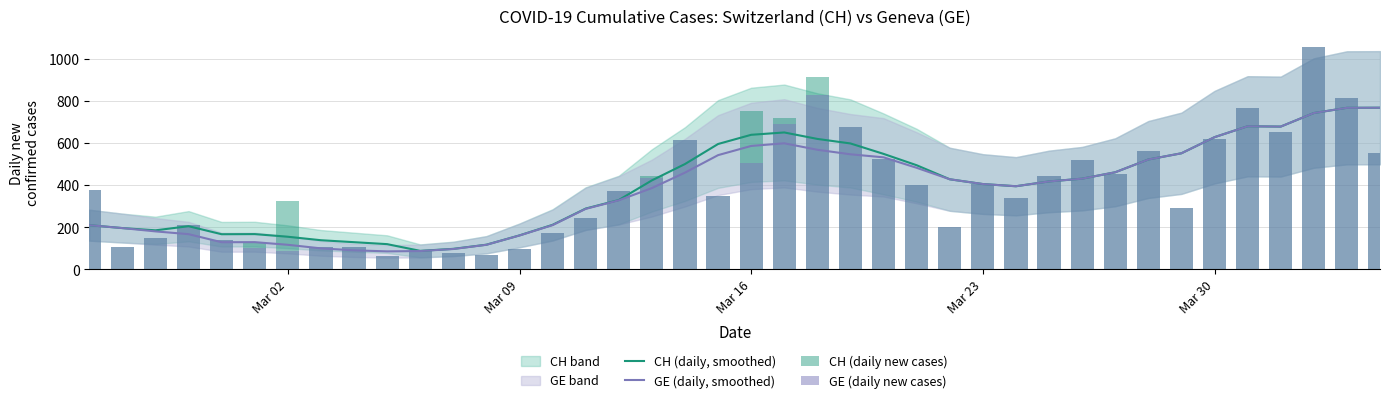

What is the difference between the highest and lowest values at Mar 02?

235.0